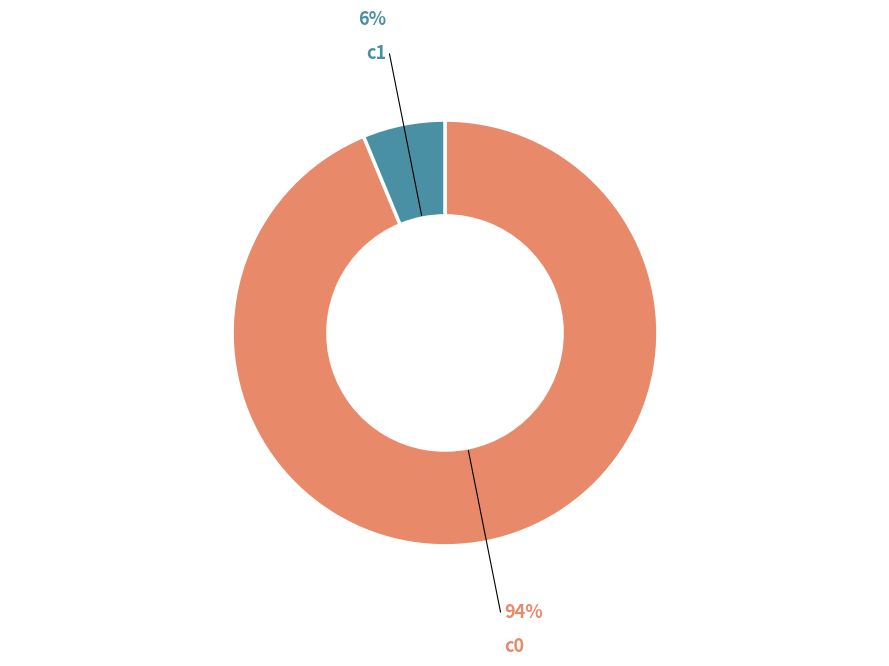

Which has a higher value, c1 or c0?

c0